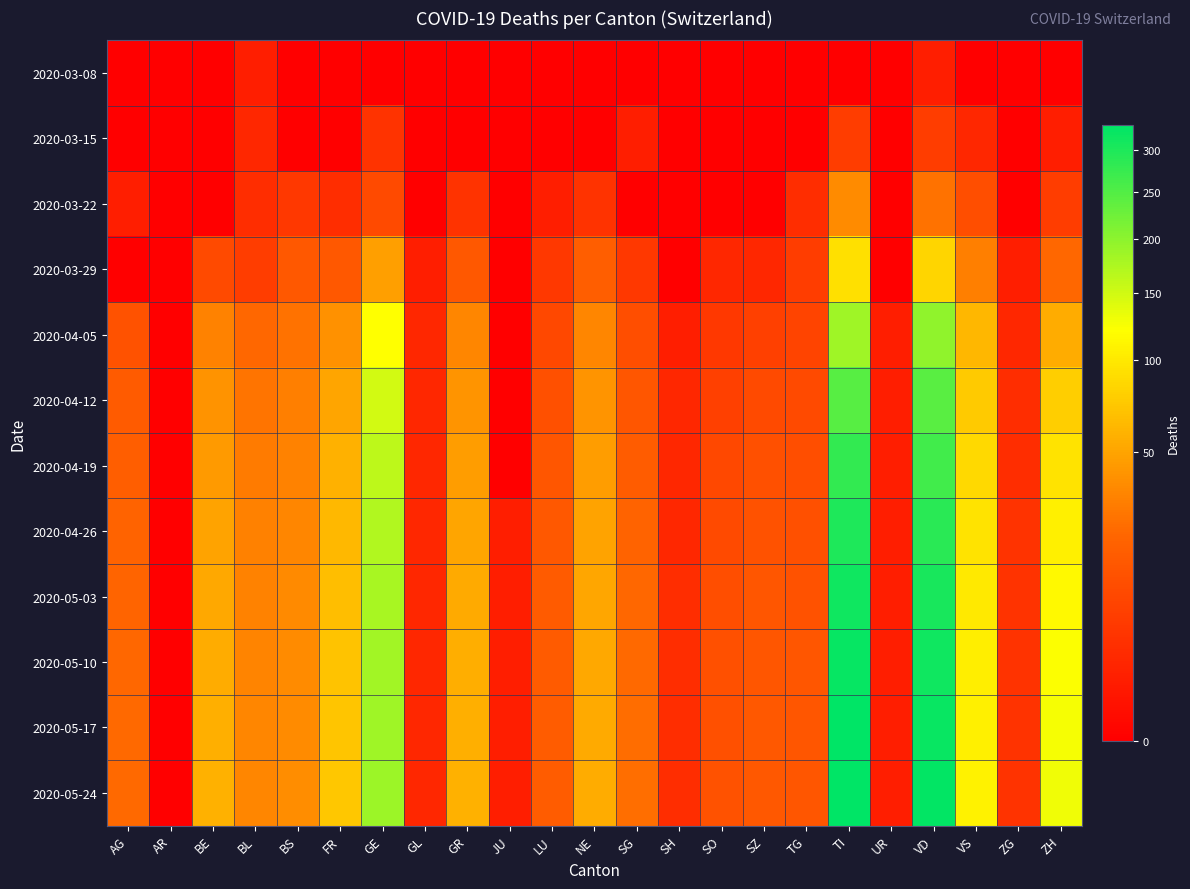

Rank the series at TG from lowest to highest value.

2020-03-08, 2020-03-15, 2020-03-22, 2020-03-29, 2020-04-05, 2020-04-12, 2020-04-19, 2020-04-26, 2020-05-03, 2020-05-10, 2020-05-17, 2020-05-24